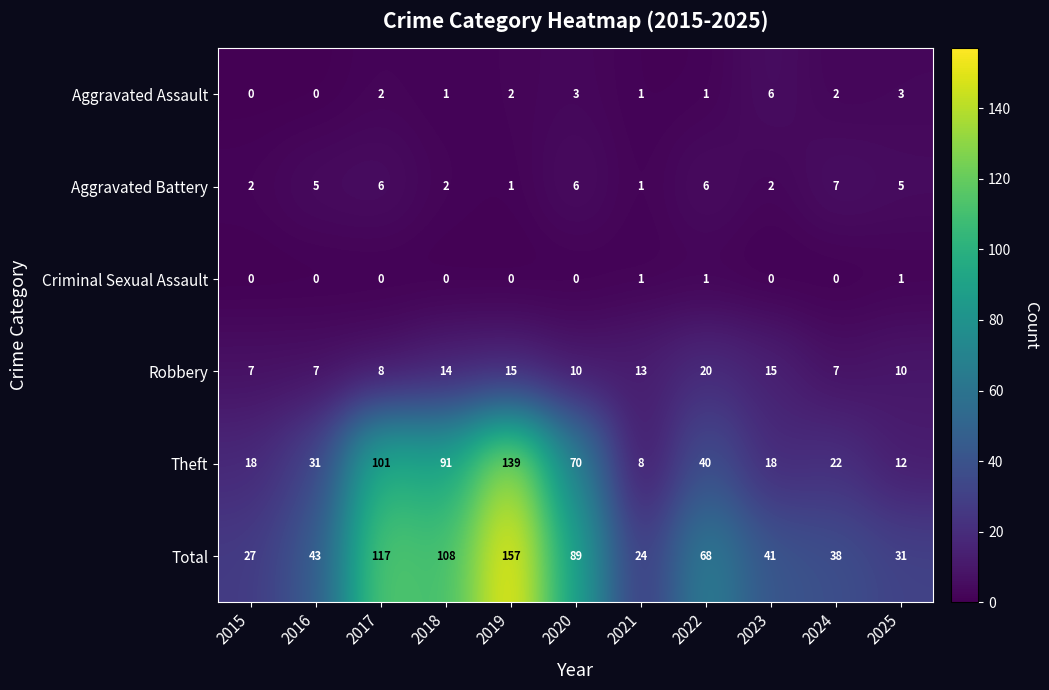

Which series has the largest range (max minus min)?

Total